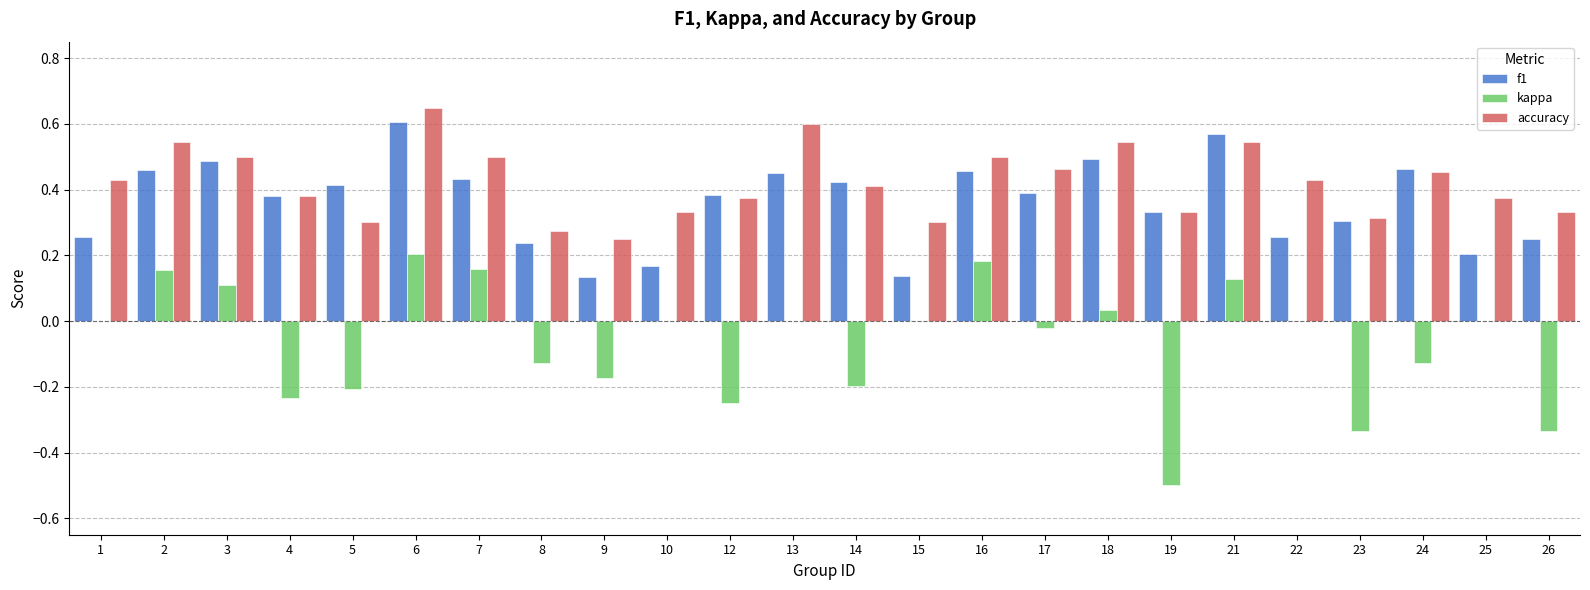

Between 8 and 21, which series saw the biggest shift?

f1